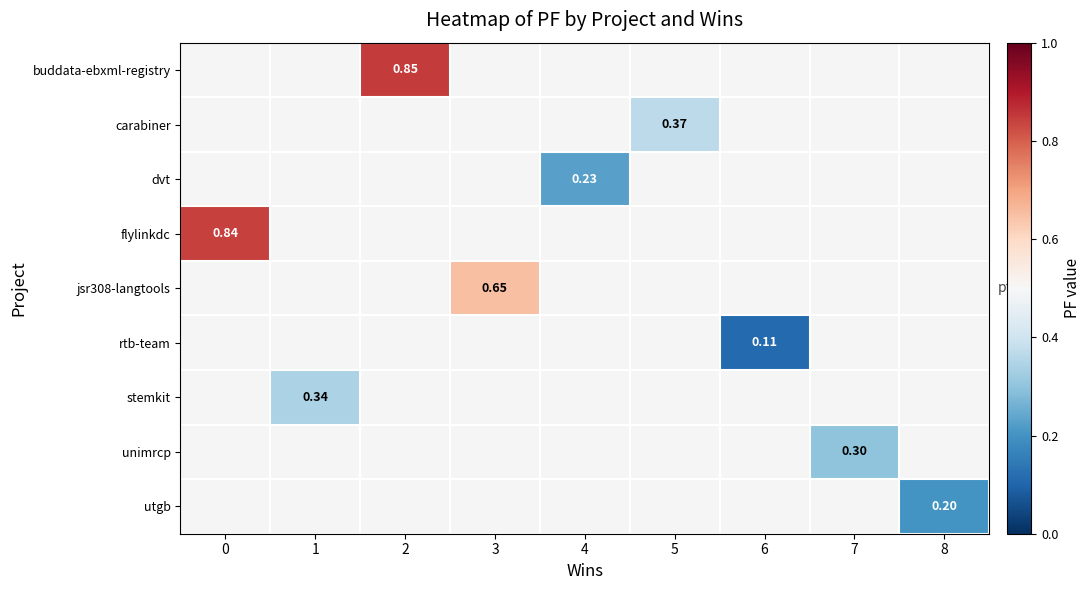

What is the maximum value shown in the chart?

0.8